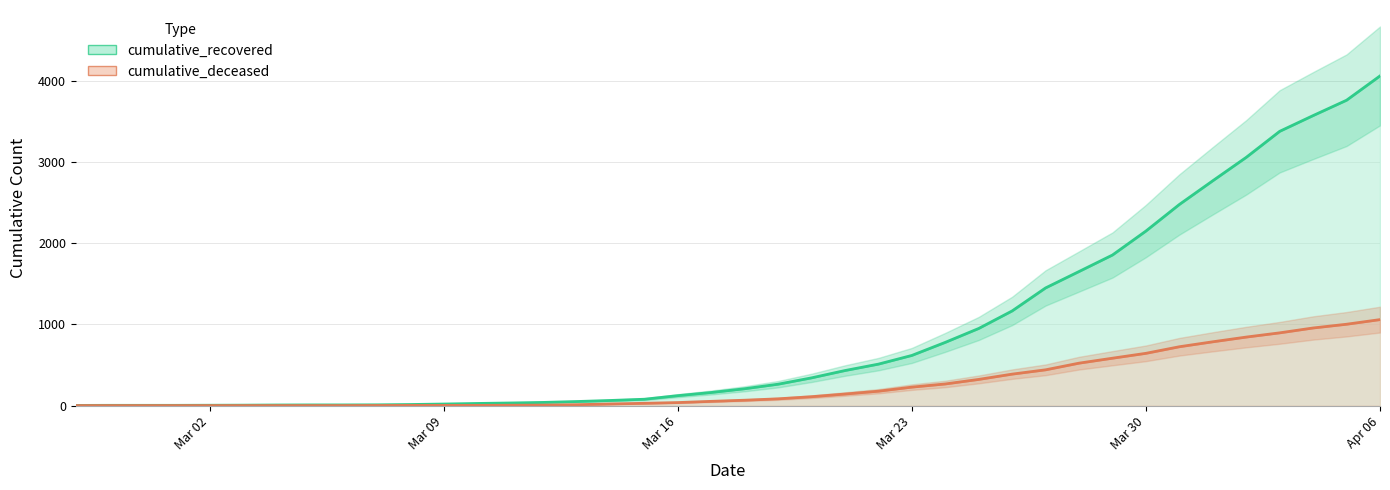

What is the difference between the highest and lowest values at 2020-02-28?

3